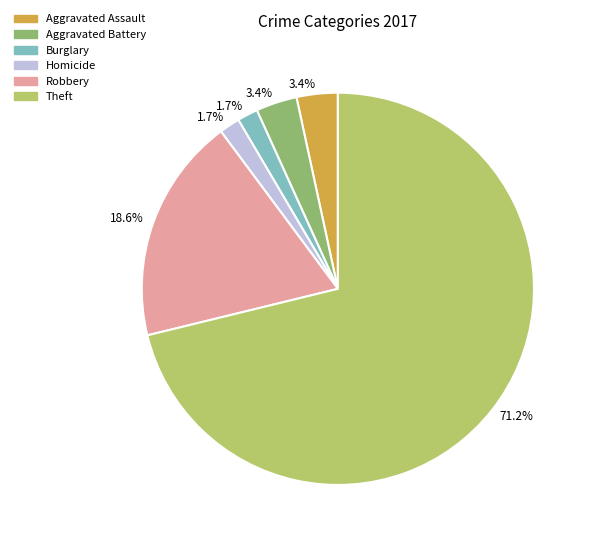

Count the number of slices in the pie.

6